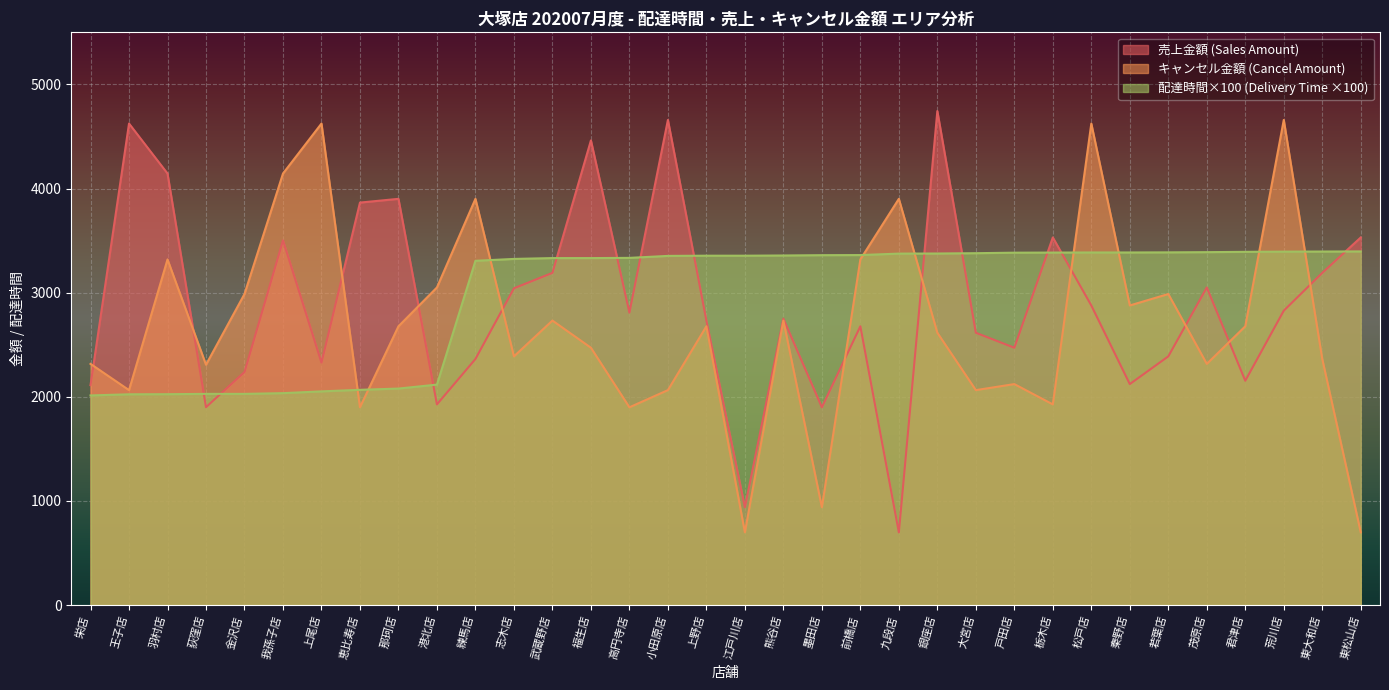

In total_amount_cancel, how many points are higher than both neighbors (excluding endpoints)?

11